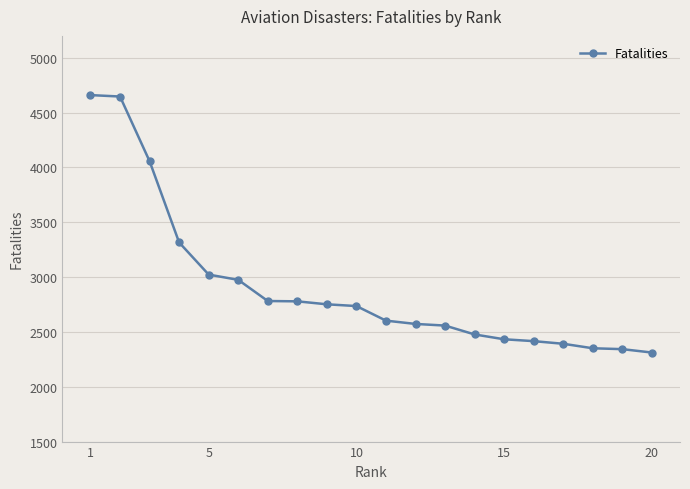

What is the value of the 18th point from the left?

2351